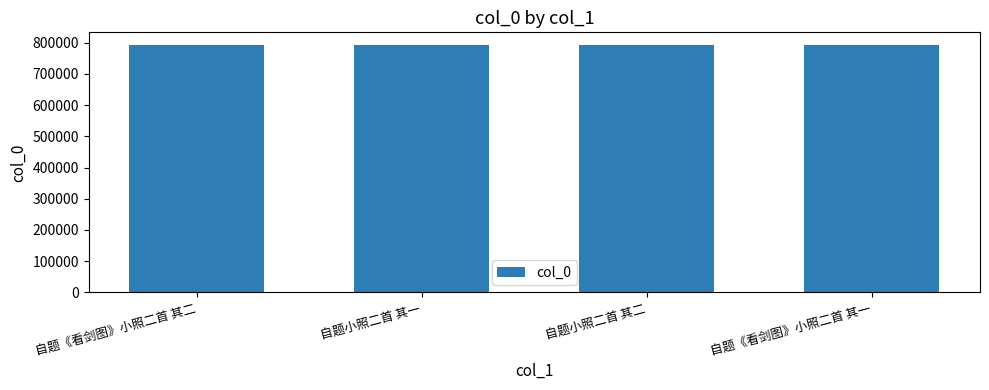

What is the difference between the values at 自题《看剑图》小照二首 其二 and 自题小照二首 其二?

1777